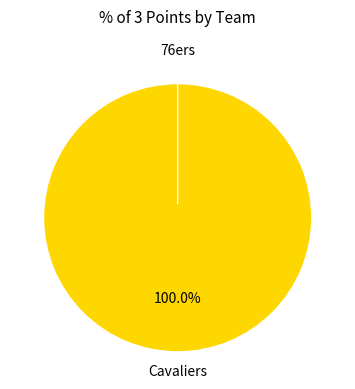

To the nearest percent, what percentage of the pie is Cavaliers?

100%